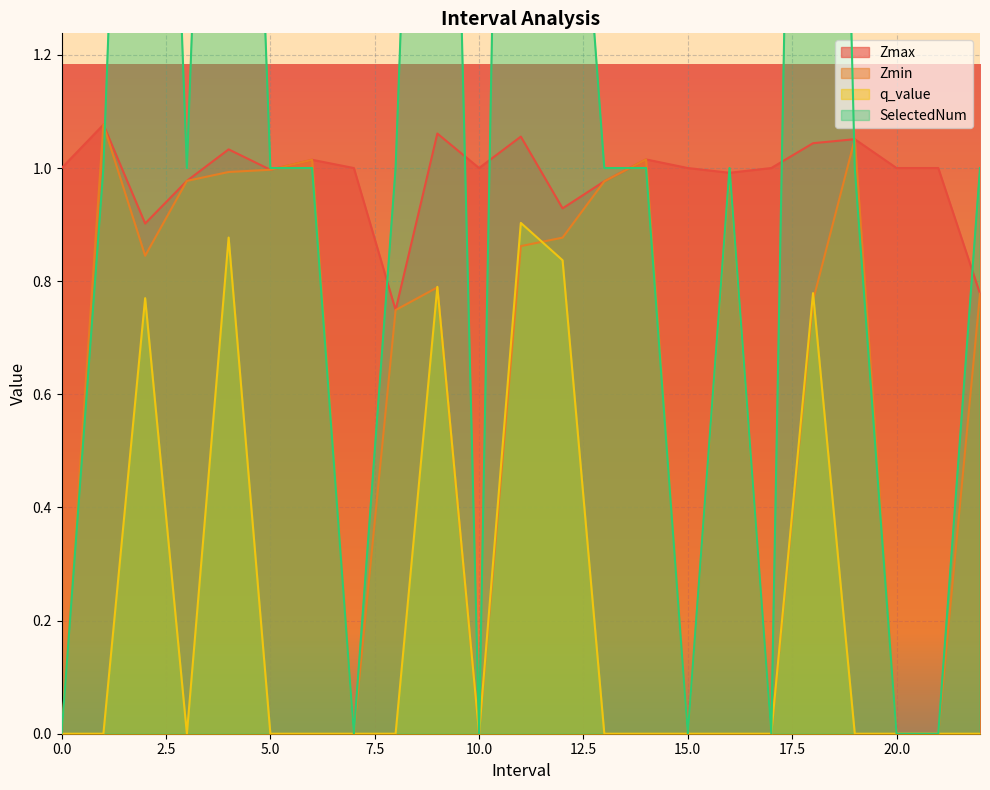

What is the maximum value for q_value?

0.9